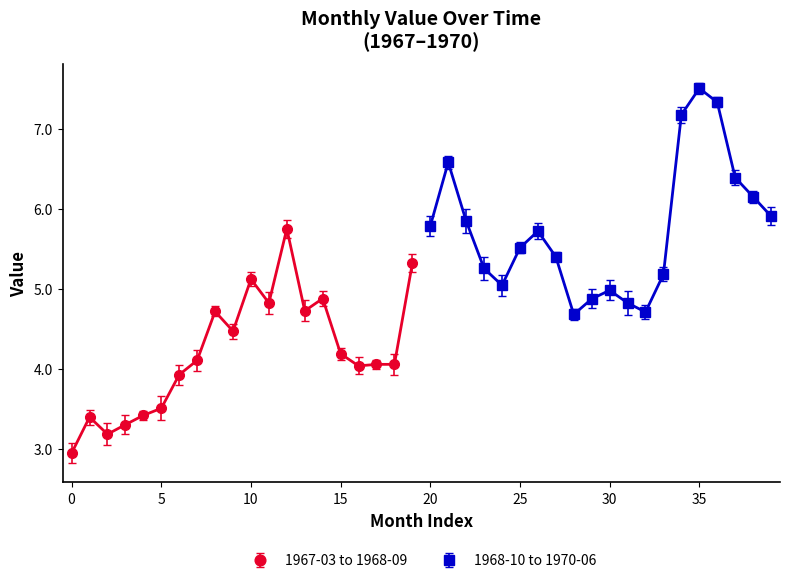

List the labels in order of value, smallest first.

1967-03-01, 1967-05-01, 1967-06-01, 1967-04-01, 1967-07-01, 1967-08-01, 1967-09-01, 1968-07-01, 1968-08-01, 1968-09-01, 1967-10-01, 1968-06-01, 1967-12-01, 1969-07-01, 1969-11-01, 1967-11-01, 1968-04-01, 1968-02-01, 1969-10-01, 1969-08-01, 1968-05-01, 1969-09-01, 1969-03-01, 1968-01-01, 1969-12-01, 1969-02-01, 1968-10-01, 1969-06-01, 1969-04-01, 1969-05-01, 1968-03-01, 1968-11-01, 1969-01-01, 1970-06-01, 1970-05-01, 1970-04-01, 1968-12-01, 1970-01-01, 1970-03-01, 1970-02-01